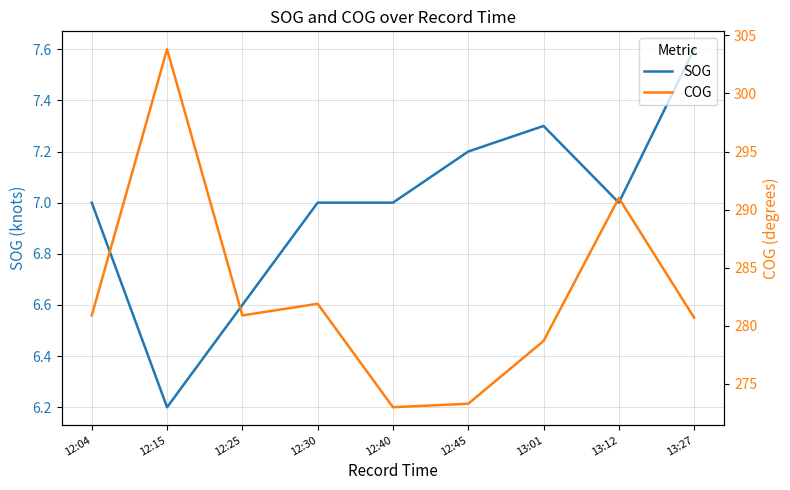

What is the approximate value of SOG at 13:01?

7.3